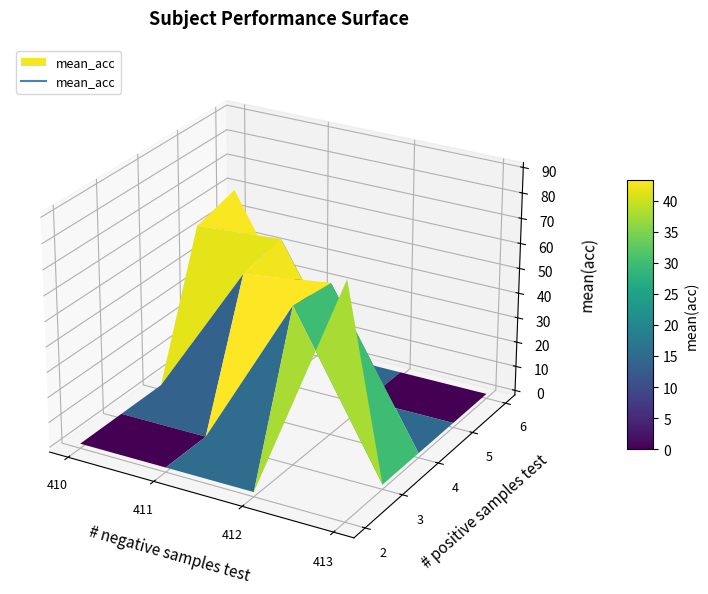

What is the difference between the second highest and second lowest values?

45.5